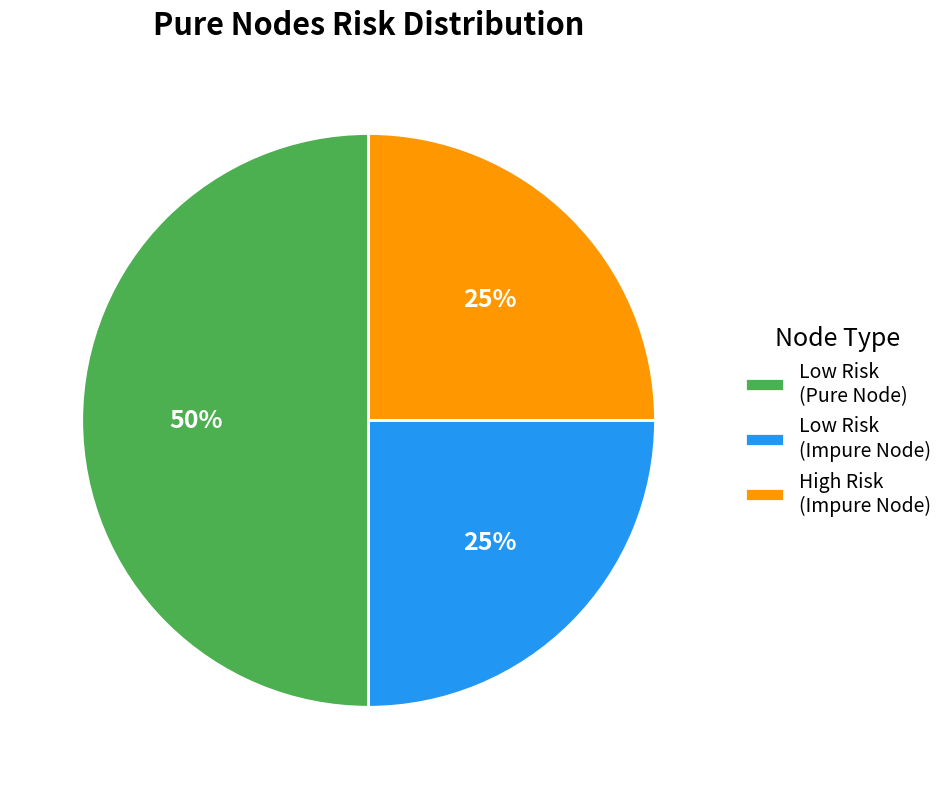

How many segments does this pie chart have?

3